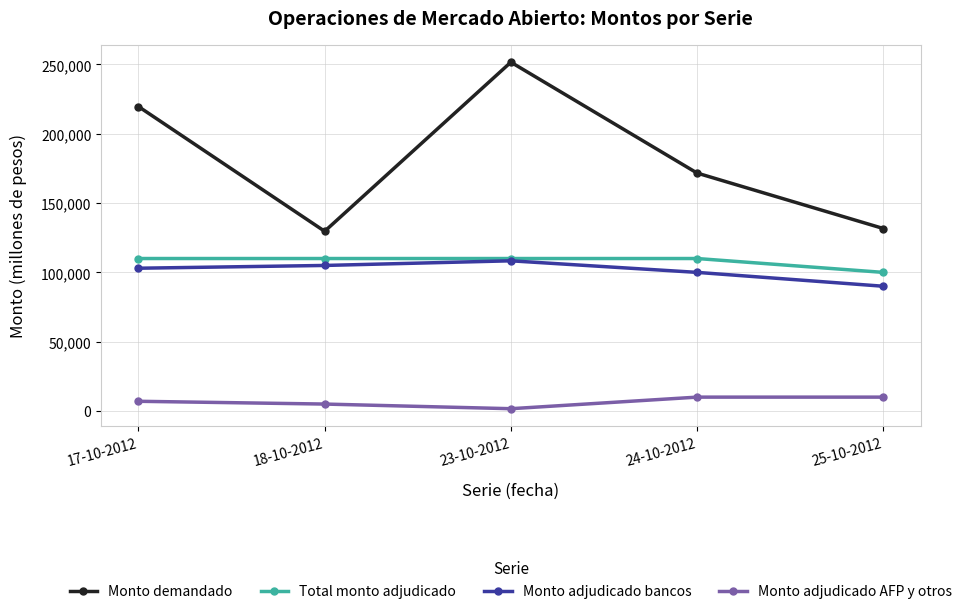

What value does the Monto demandado series have at 25-10-2012?

131650